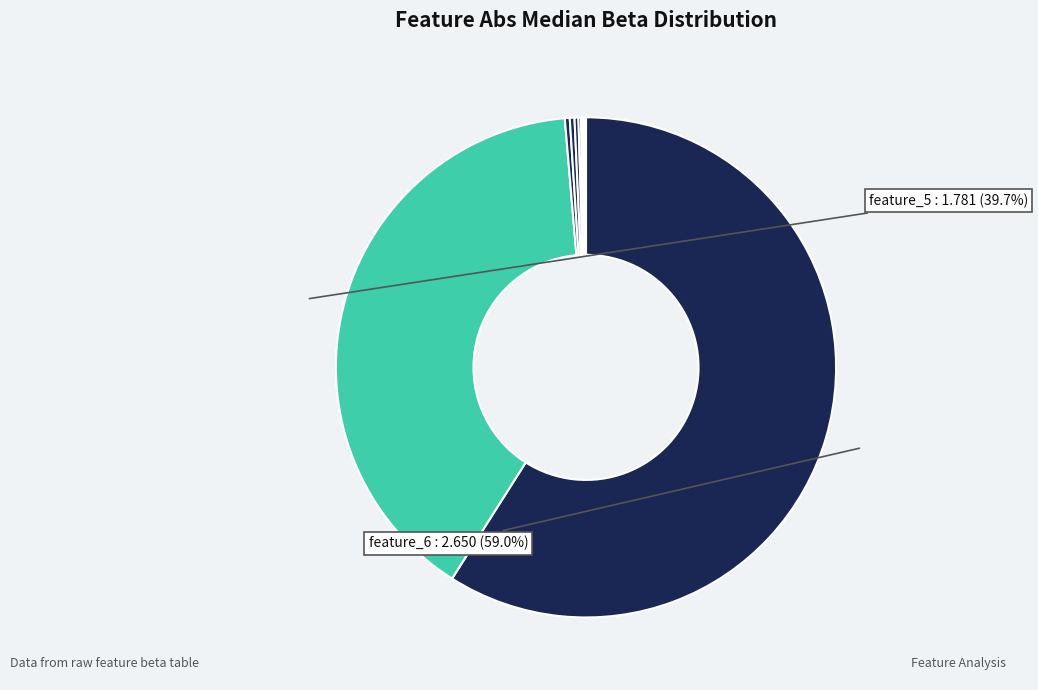

Which slice is the largest?

feature_6